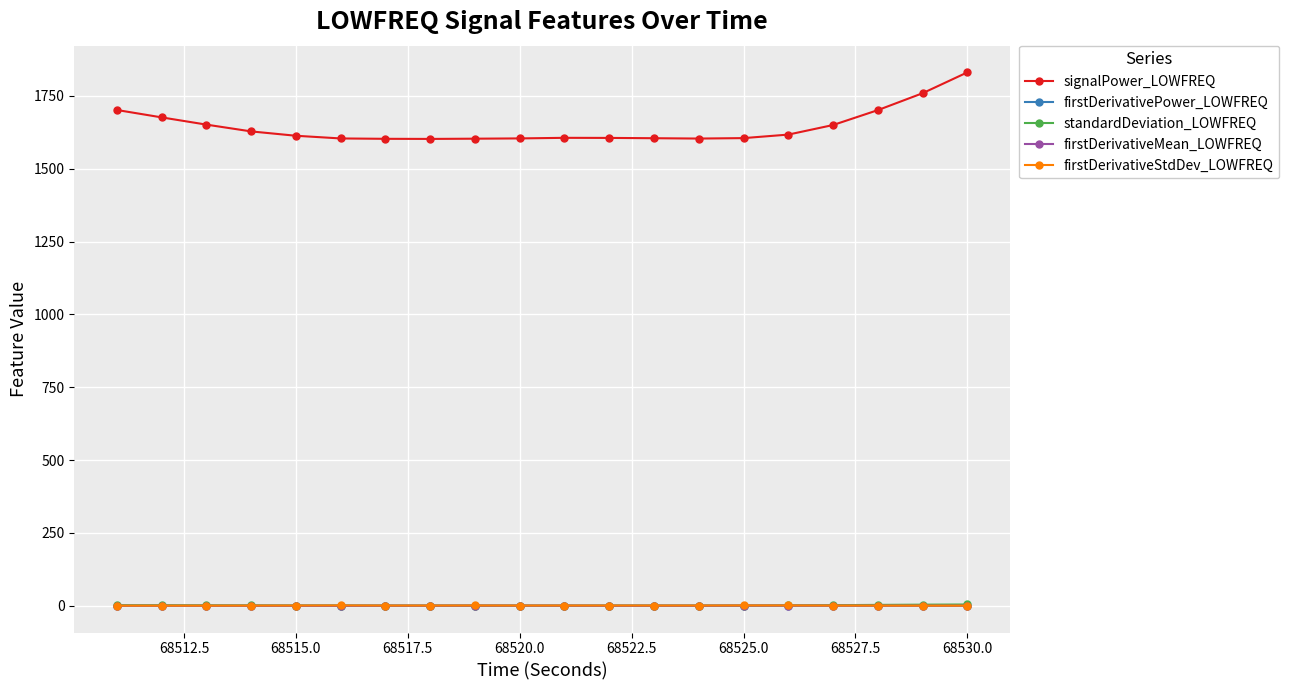

At how many categories does at least one series exceed 1054?

20